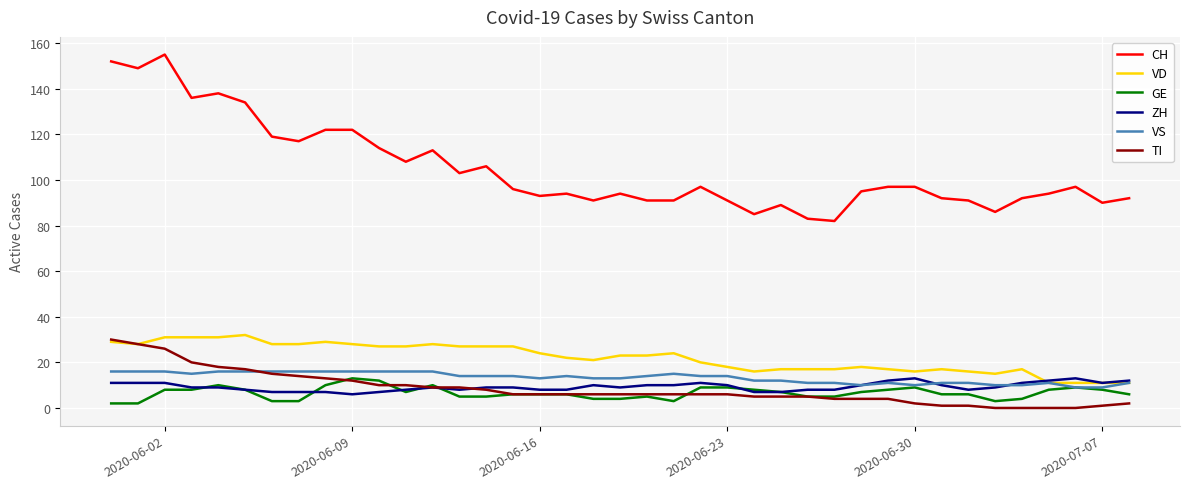

Does the chart have visible grid lines?

Yes